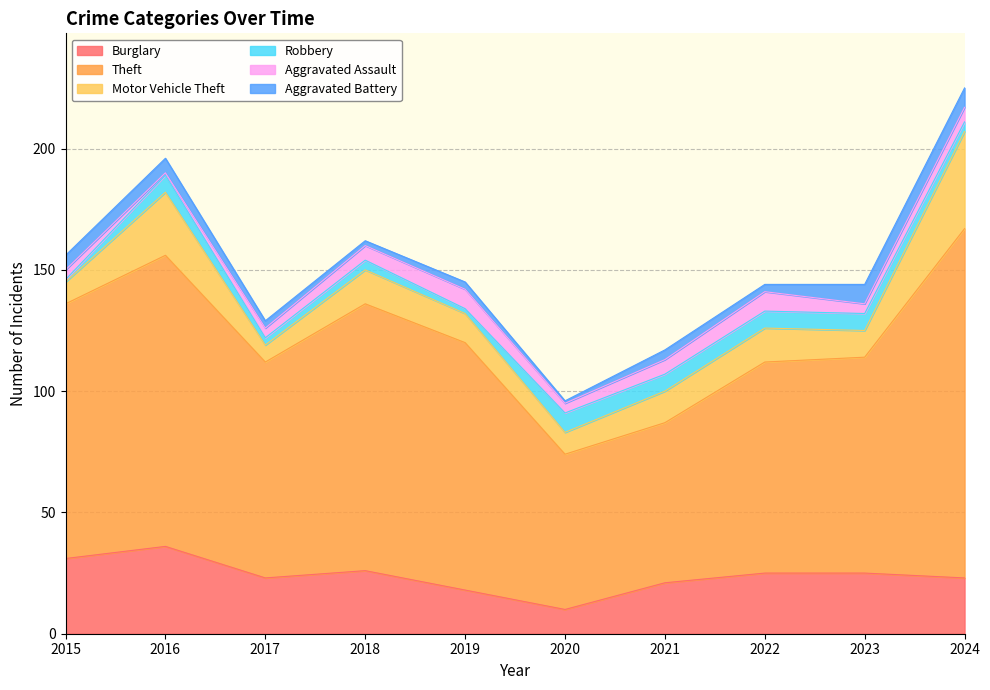

At which category does Motor Vehicle Theft reach its first local valley?

2017